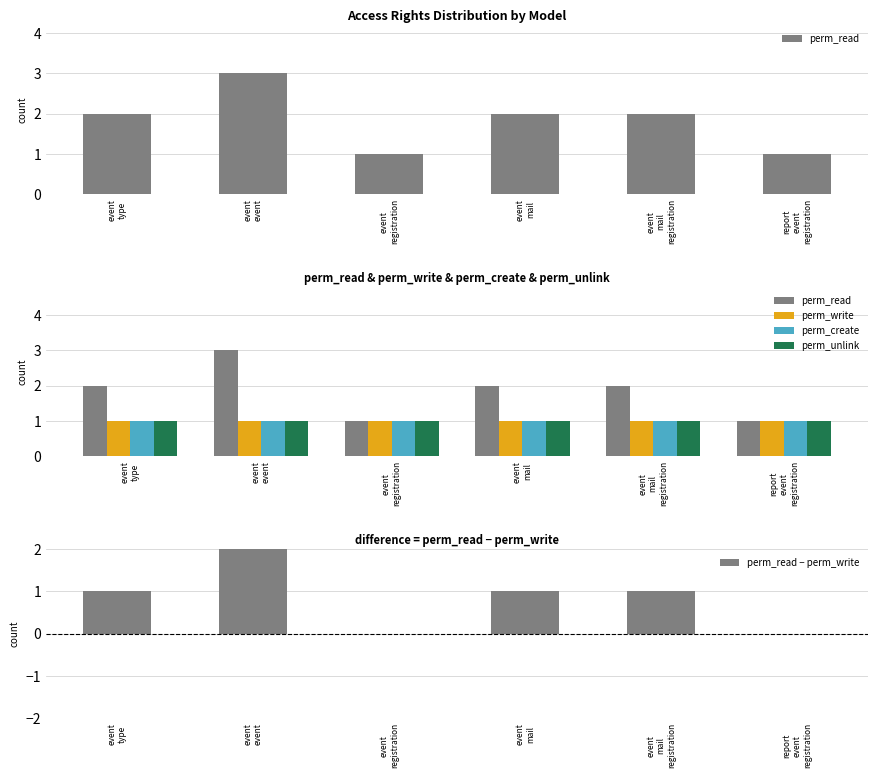

Are the bars horizontal?

No